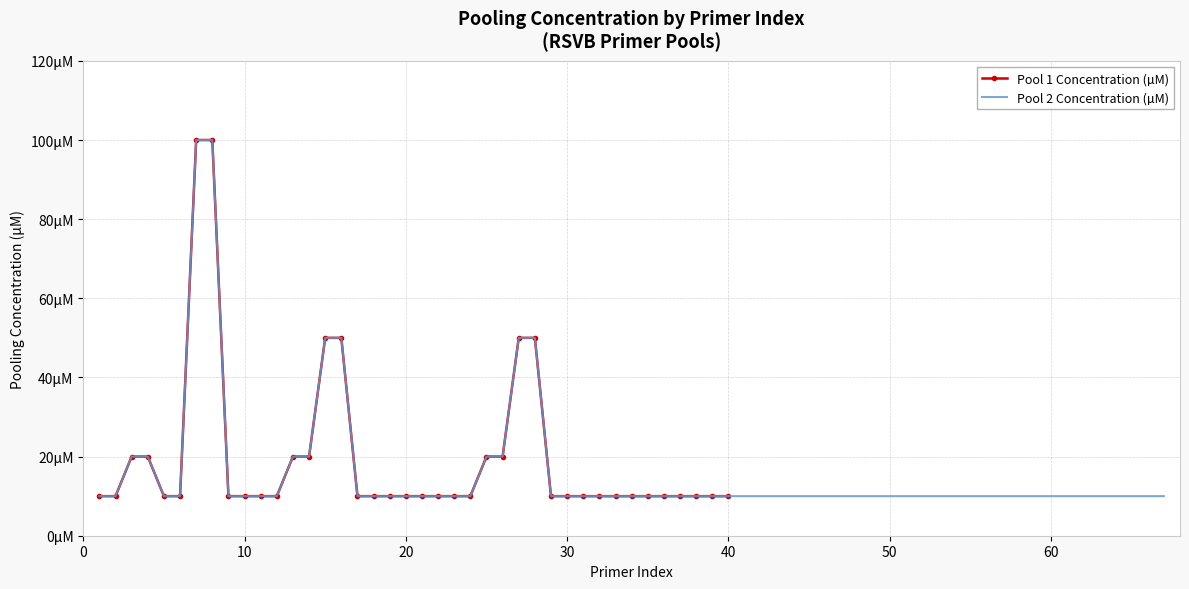

True or false: the data shows 14 at 22.

False